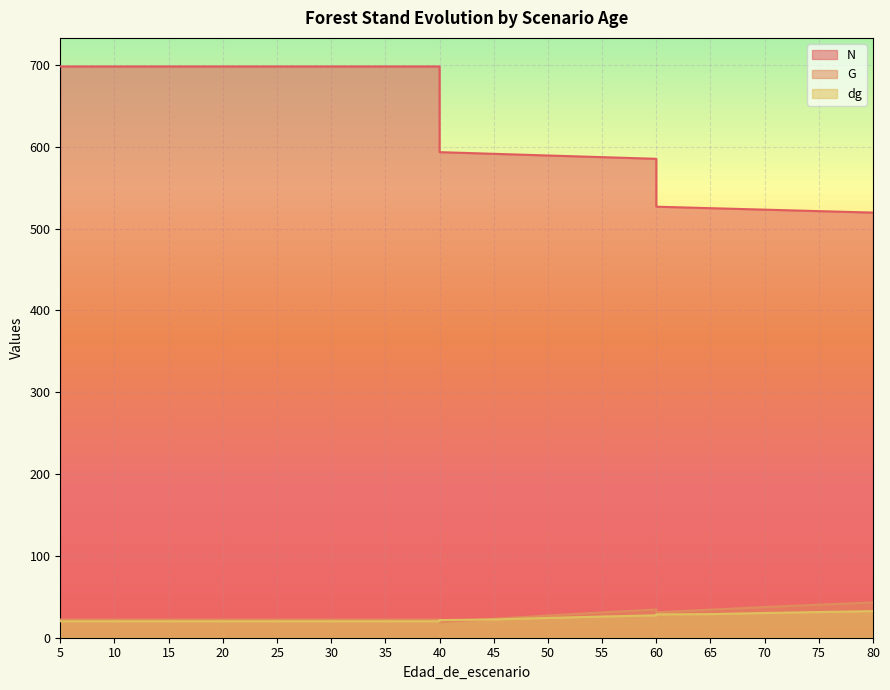

What are all the series names shown in the legend?

N, G, dg